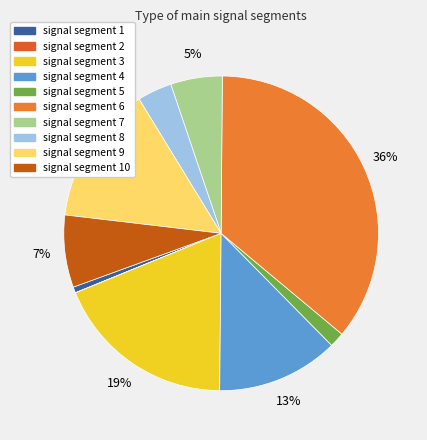

How many slices are in this pie chart?

10